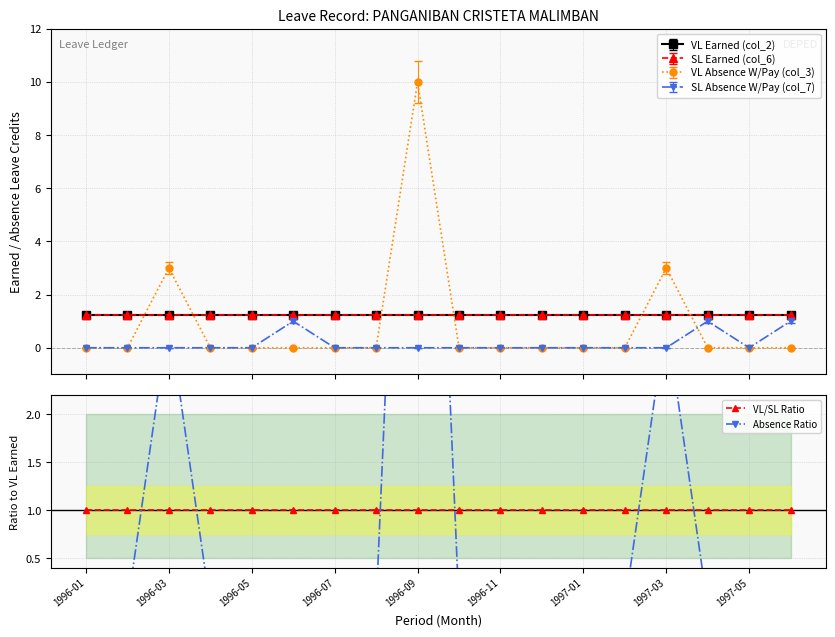

Rank the series by their average value, from lowest to highest.

Absence Ratio, VL/SL Ratio